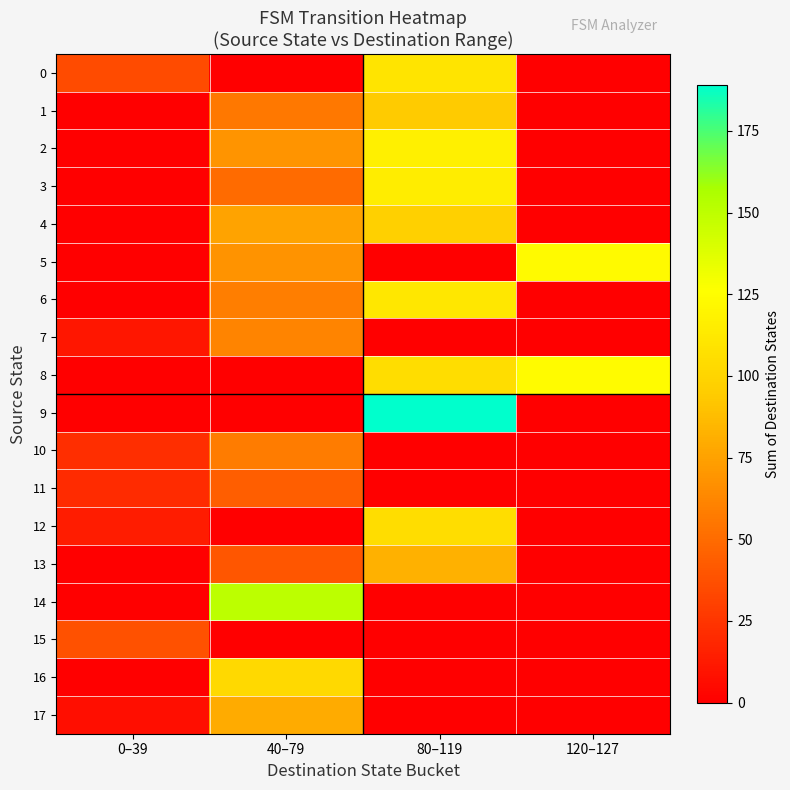

Which series has the largest total across all categories?

8